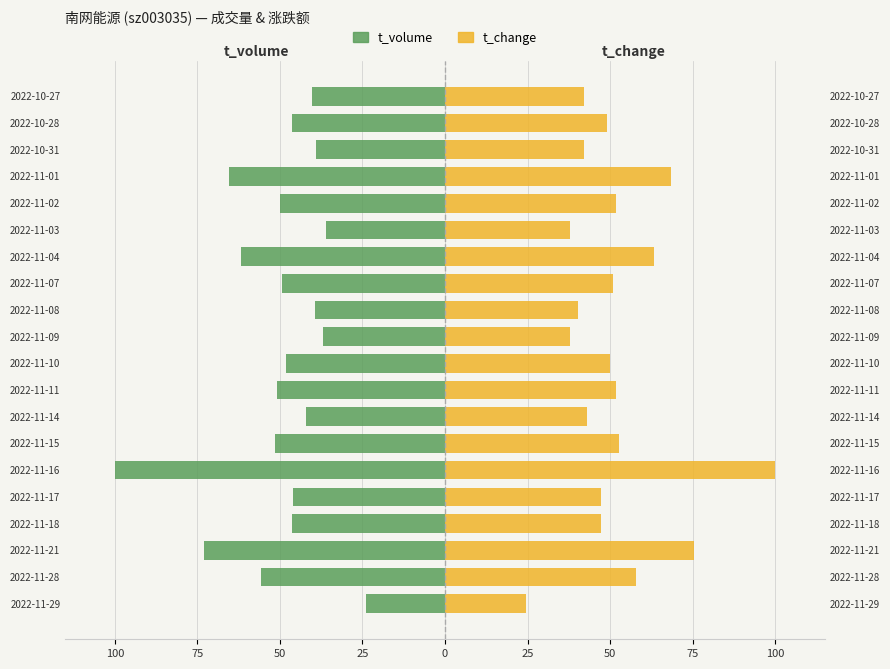

Are the bars grouped side by side (vs. stacked)?

Yes